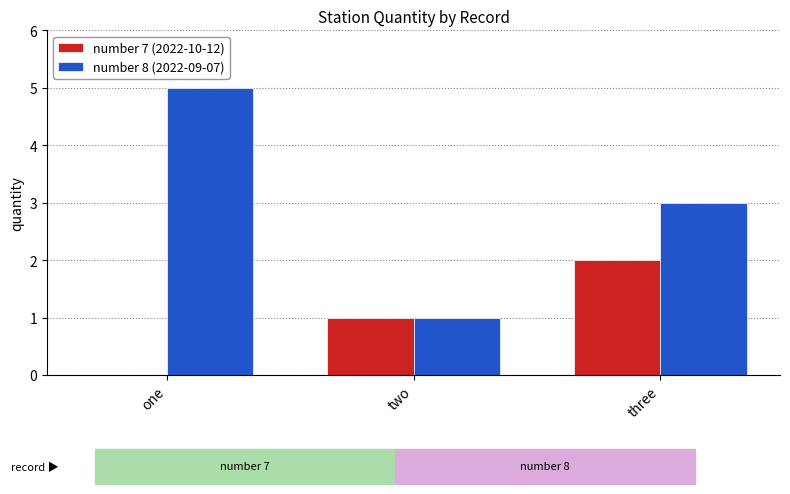

Between one and two, which series saw the biggest shift?

number 8 (2022-09-07)